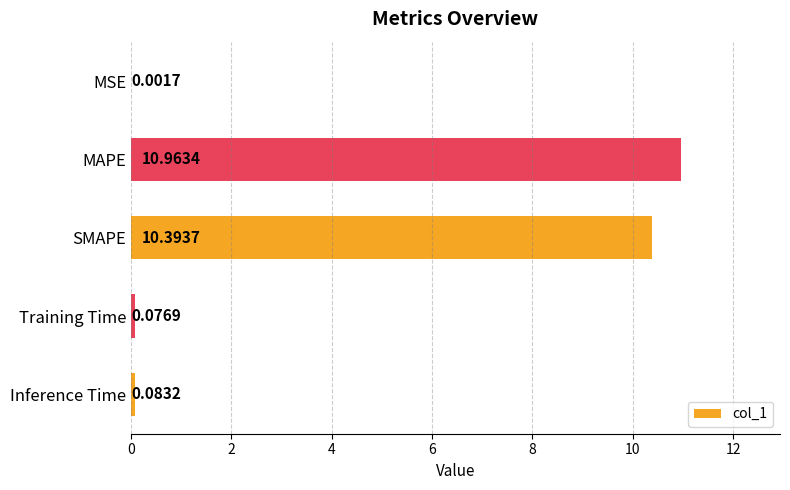

At which category does the chart reach its peak across all series?

MAPE